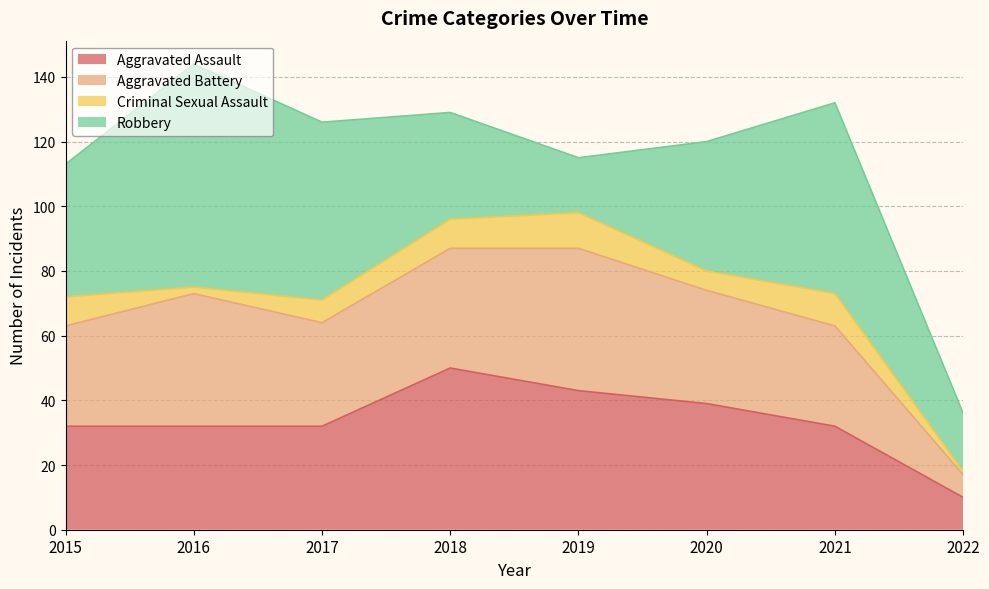

At which category is the sum across all series the highest?

2016